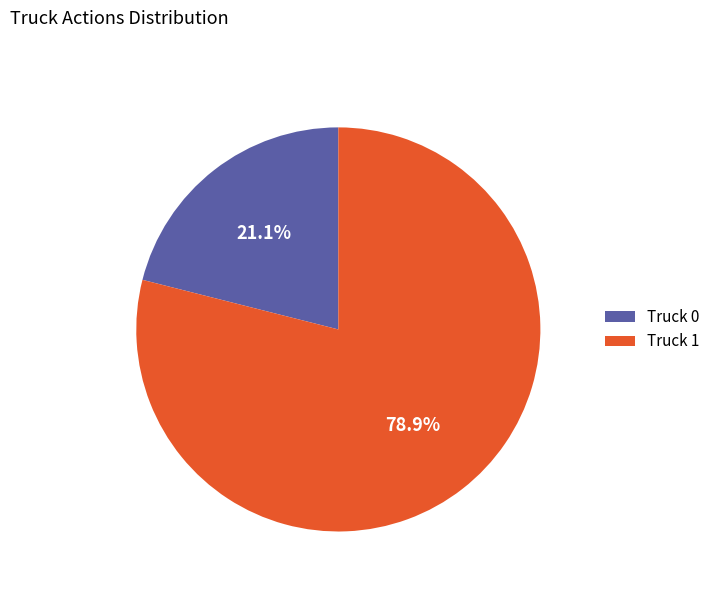

The Truck 0 slice represents 21% of the pie. True or false?

True